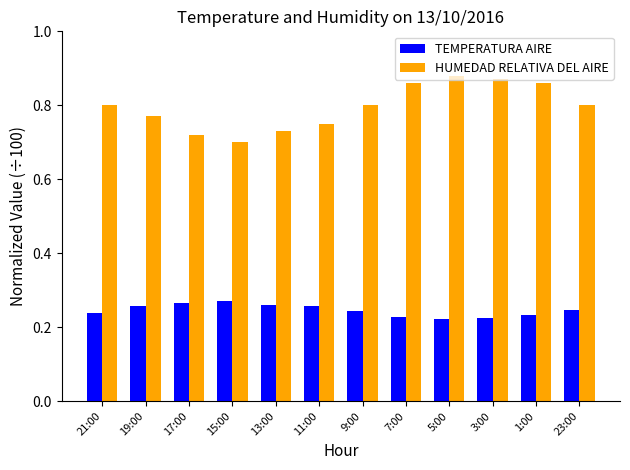

What is the sum of the TEMPERATURA AIRE values at 15:00 and 3:00?

0.5